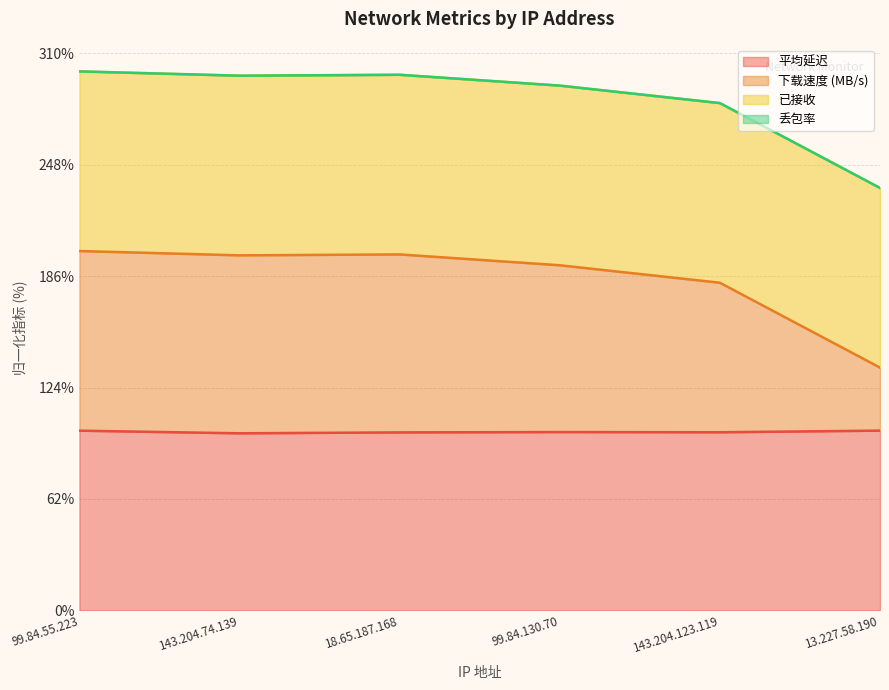

Count the number of categories in the chart.

6